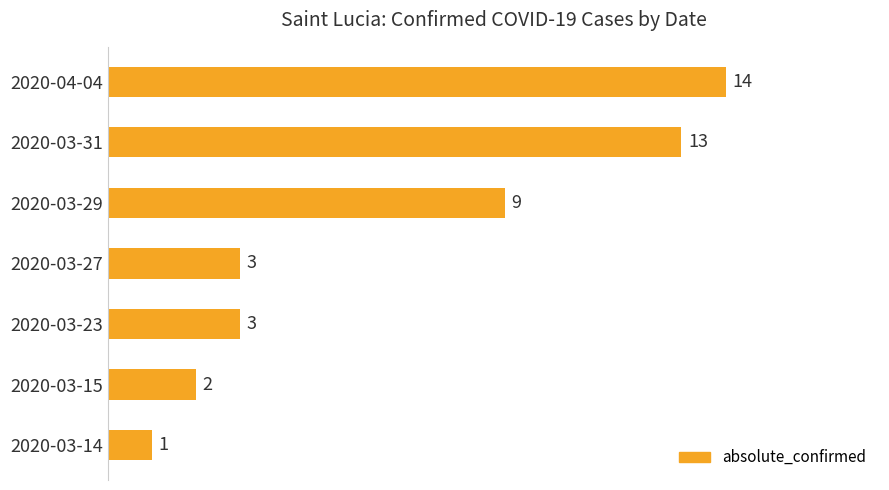

Reading top to bottom, list all the values displayed in this chart.

14	13	9	3	3	2	1